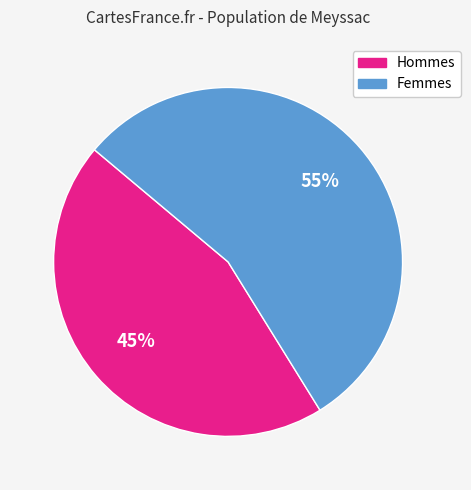

Is there any slice that represents more than half of the pie?

Yes